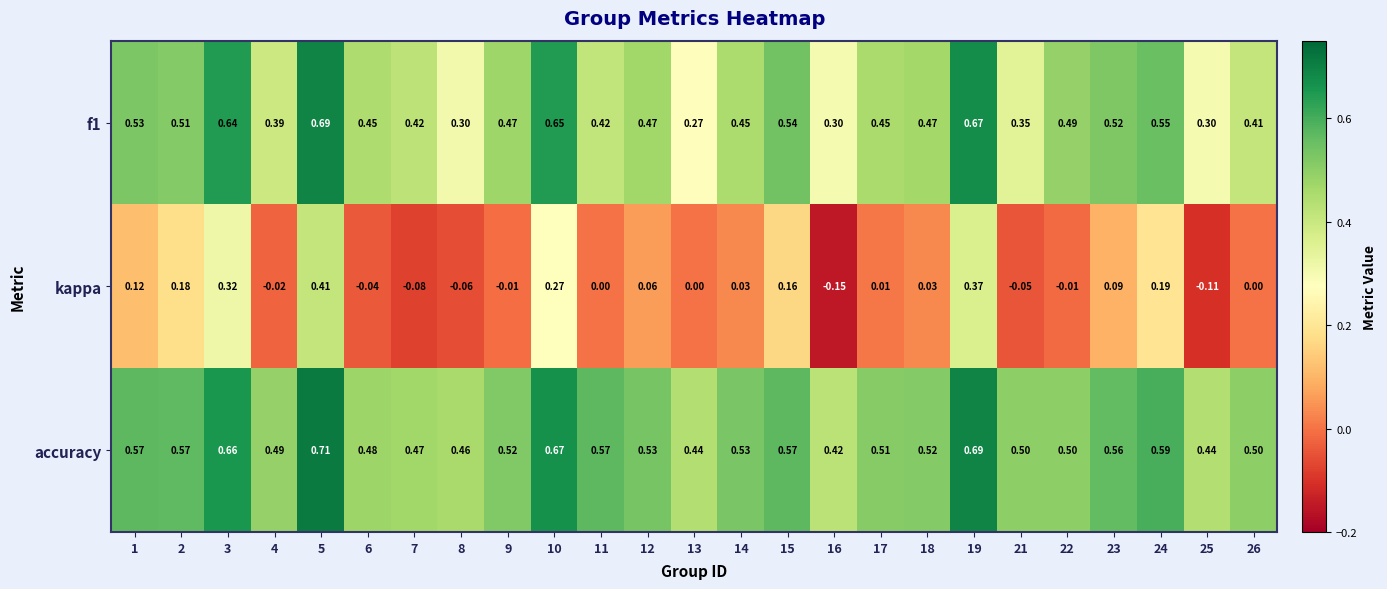

Which series has the largest total across all categories?

accuracy